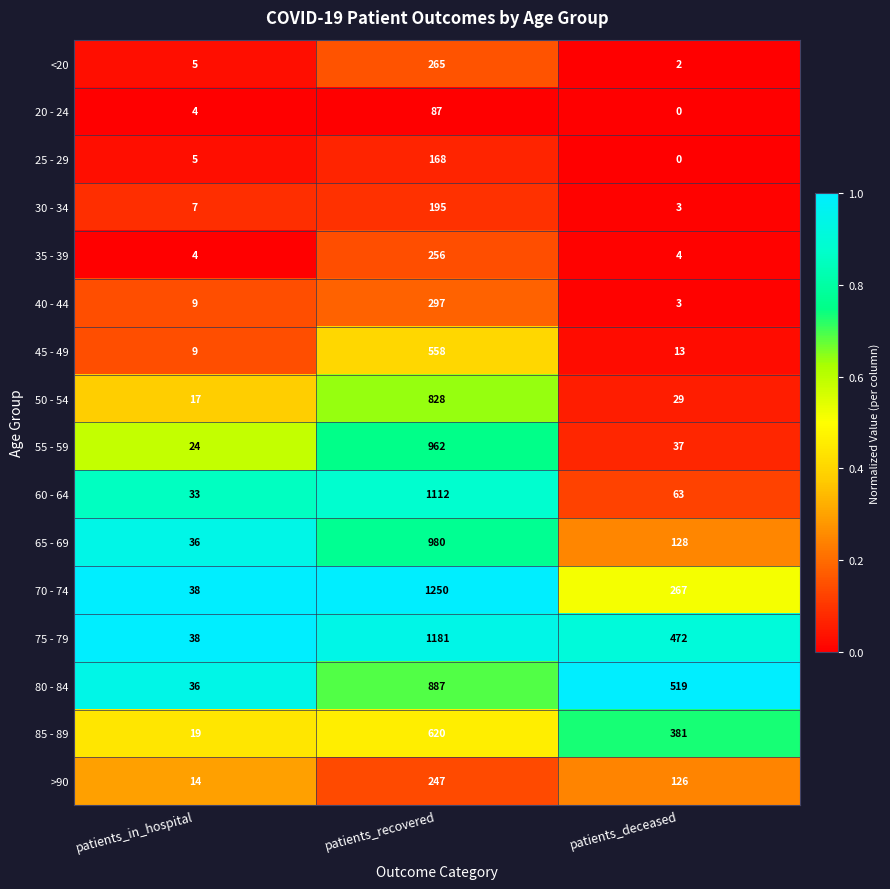

Which series has the widest spread of values?

70 - 74